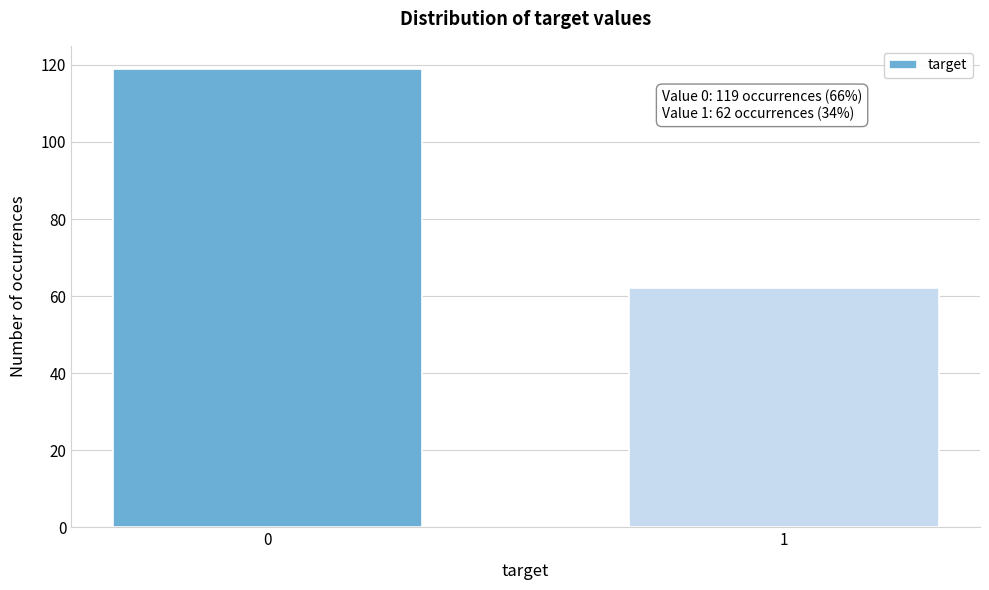

Reading right to left, extract all data points from this chart.

1=62	0=119